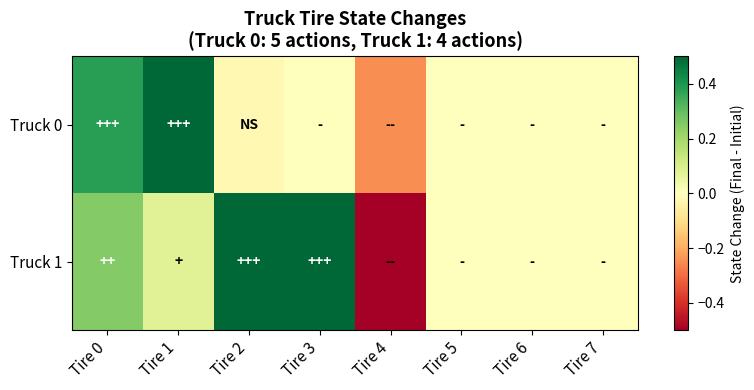

Which series has the largest total across all categories?

Truck 1